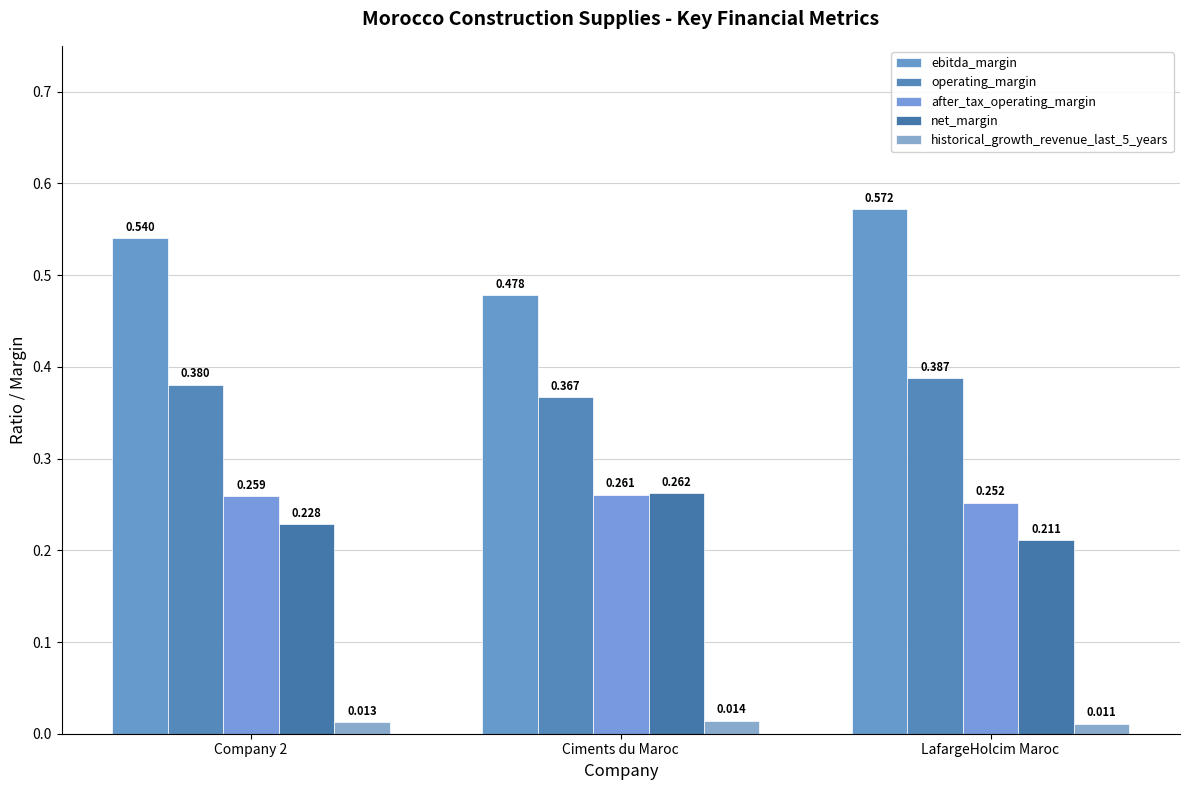

Reading left to right, extract all data points from this chart.

ebitda_margin: Company 2=0.5	Ciments du Maroc=0.5	LafargeHolcim Maroc=0.6
operating_margin: Company 2=0.4	Ciments du Maroc=0.4	LafargeHolcim Maroc=0.4
after_tax_operating_margin: Company 2=0.3	Ciments du Maroc=0.3	LafargeHolcim Maroc=0.3
net_margin: Company 2=0.2	Ciments du Maroc=0.3	LafargeHolcim Maroc=0.2
historical_growth_revenue_last_5_years: Company 2=0.0	Ciments du Maroc=0.0	LafargeHolcim Maroc=0.0